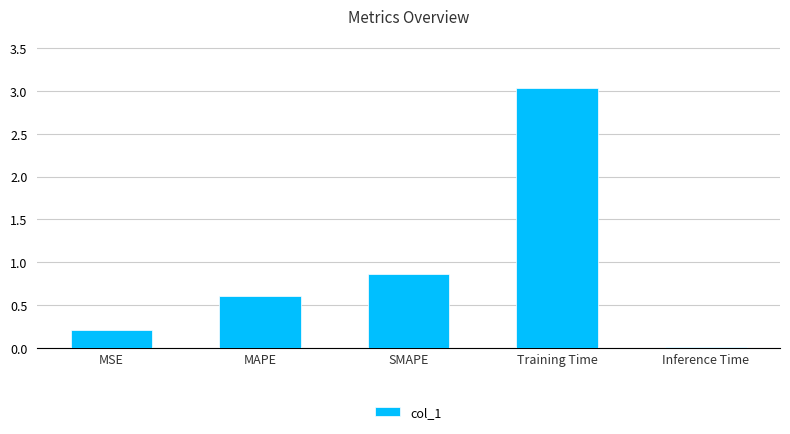

What value does the data have at SMAPE?

0.9